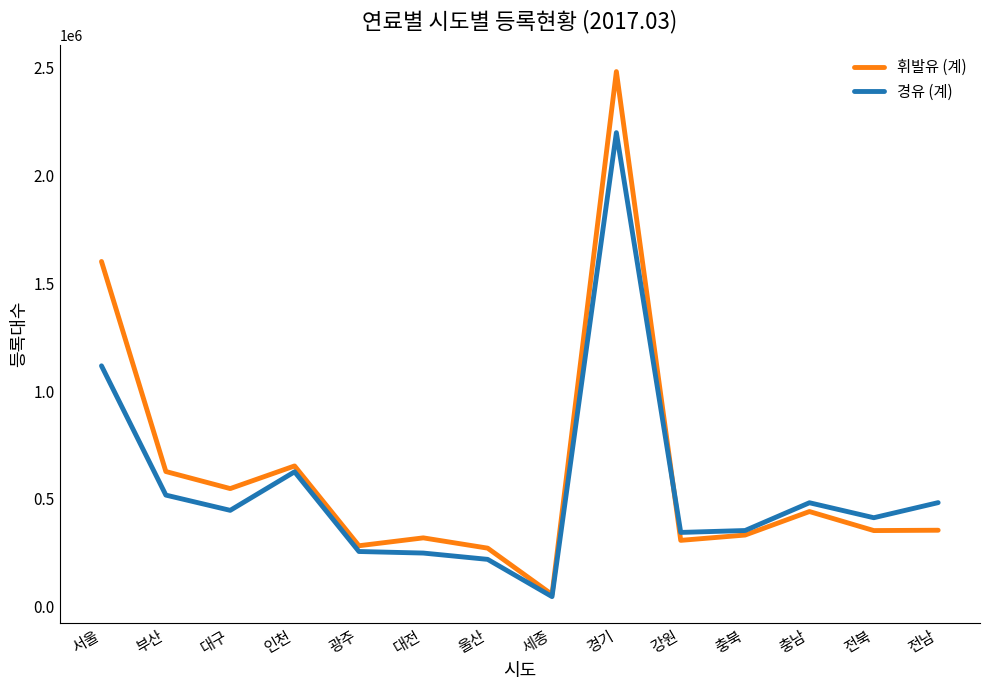

What is the approximate value of 휘발유 (계) at 충북?

331923